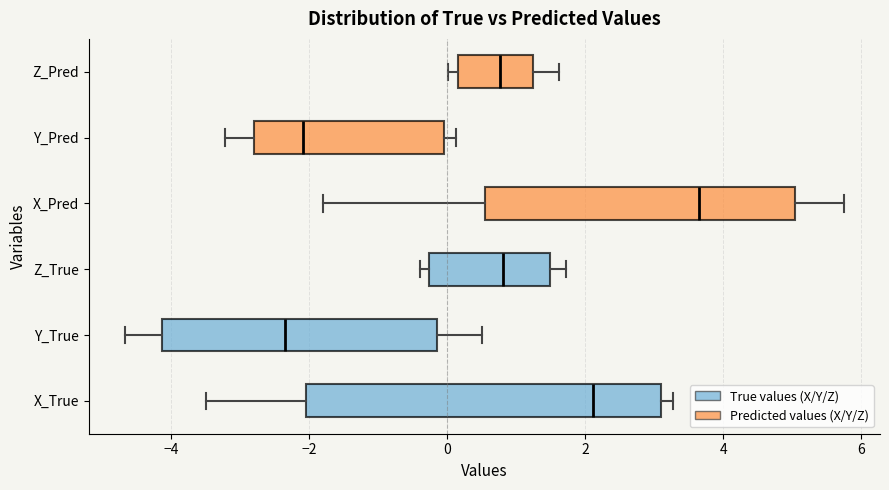

Comparing the boxes themselves (not the whiskers), which one is the widest?

X_True